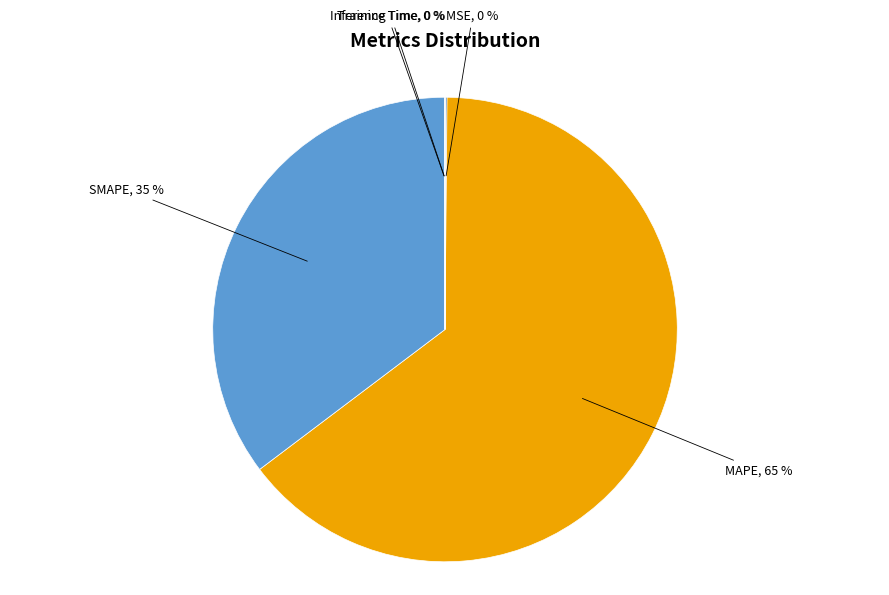

Which slice represents more than half of the pie?

MAPE